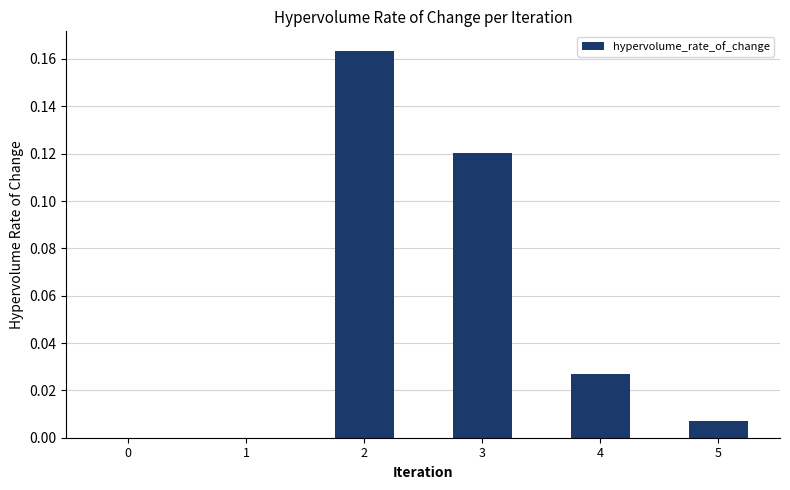

What is the sum of all values?

0.3